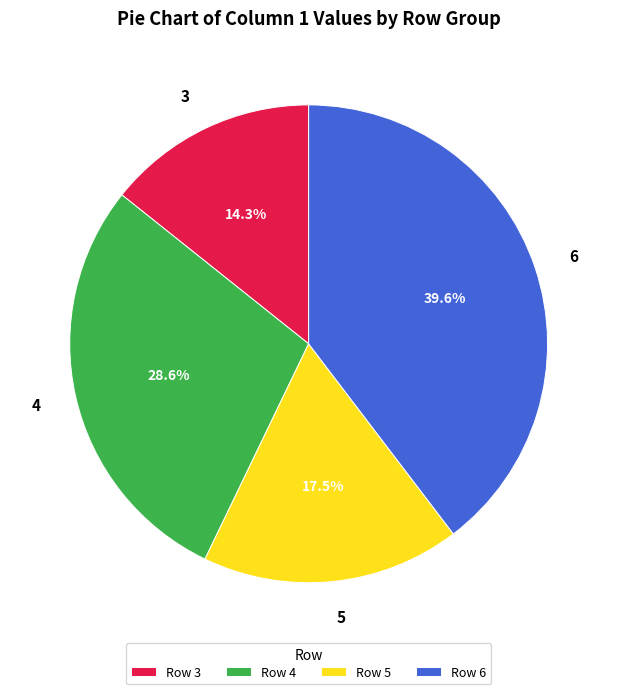

To the nearest percent, what is the difference between the 6 and 3 slice percentages?

25%